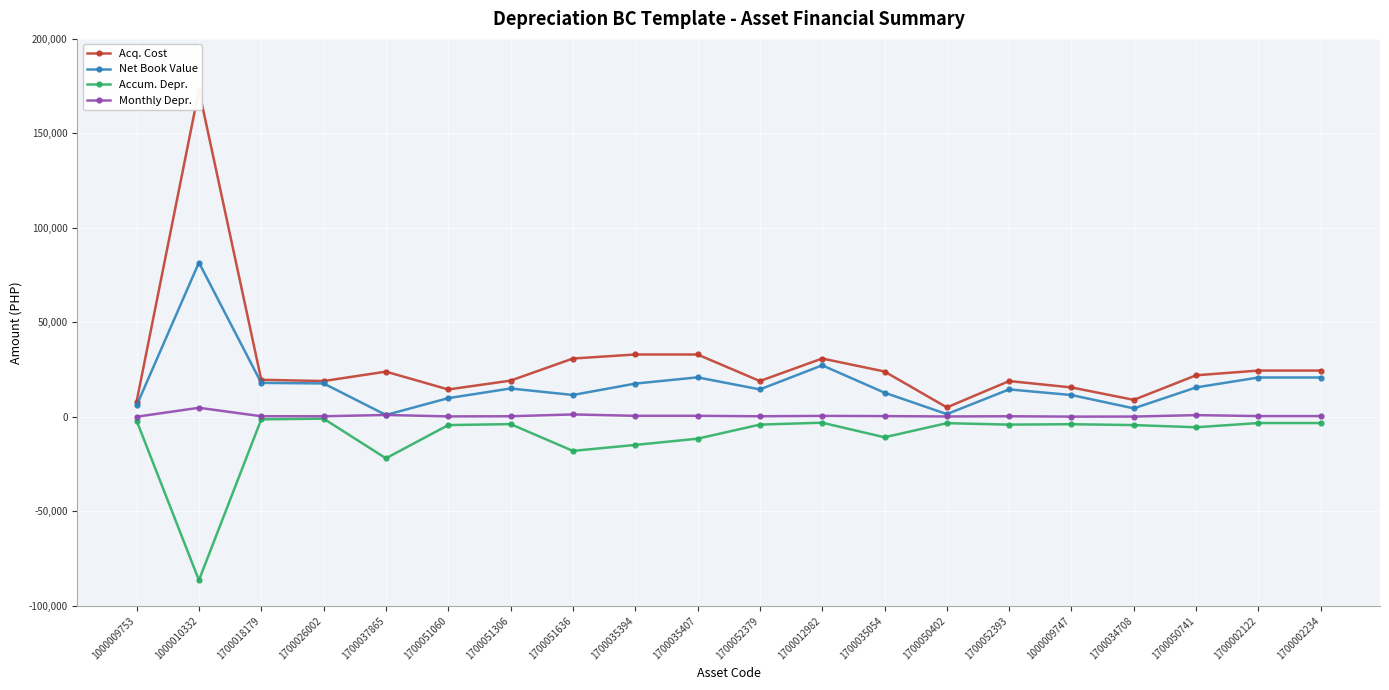

How many distinct data groups are displayed?

4